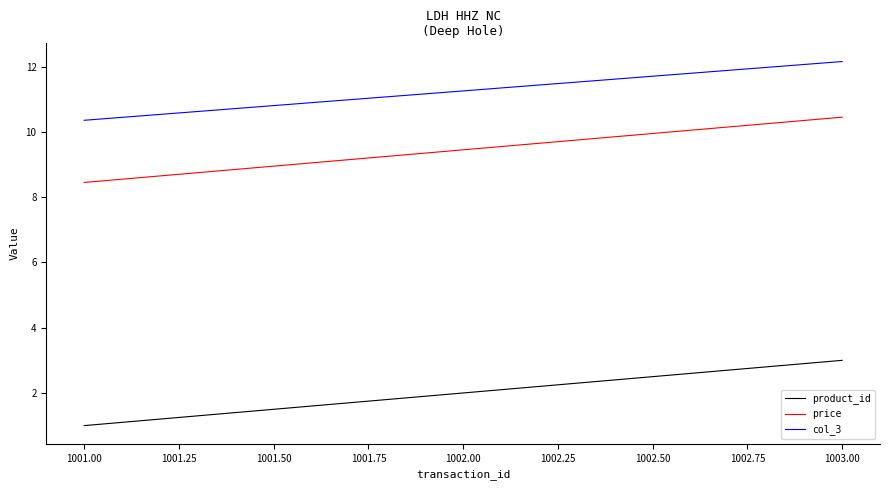

Which label corresponds to the largest value in the chart?

1003.00